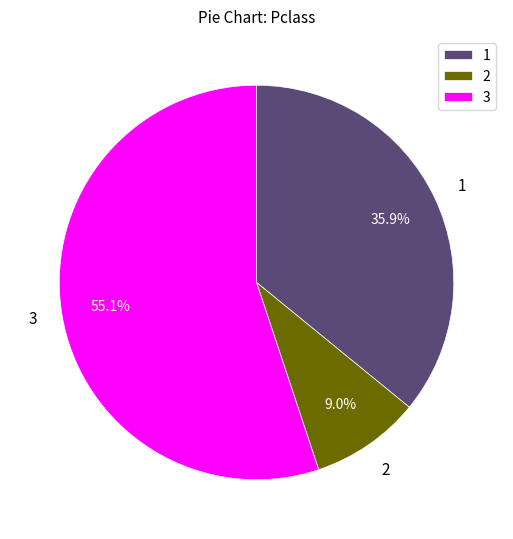

How much of the chart is everything except 1?

64.1%